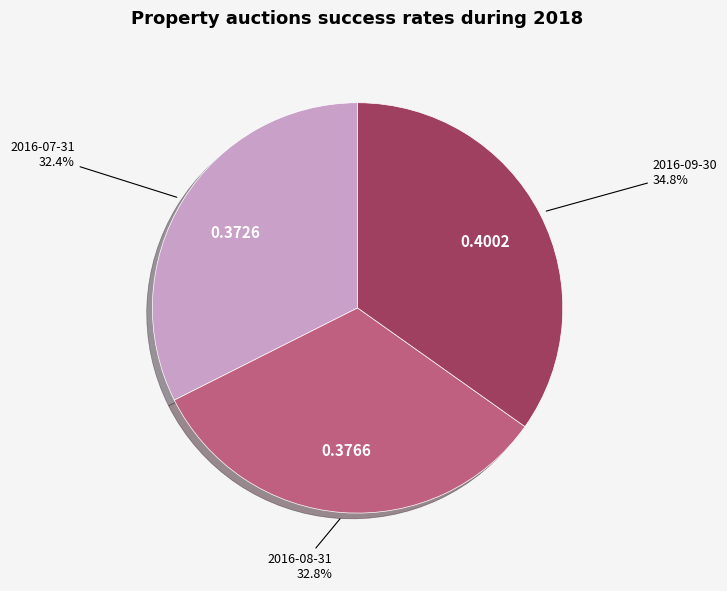

Does any single category account for the majority?

No